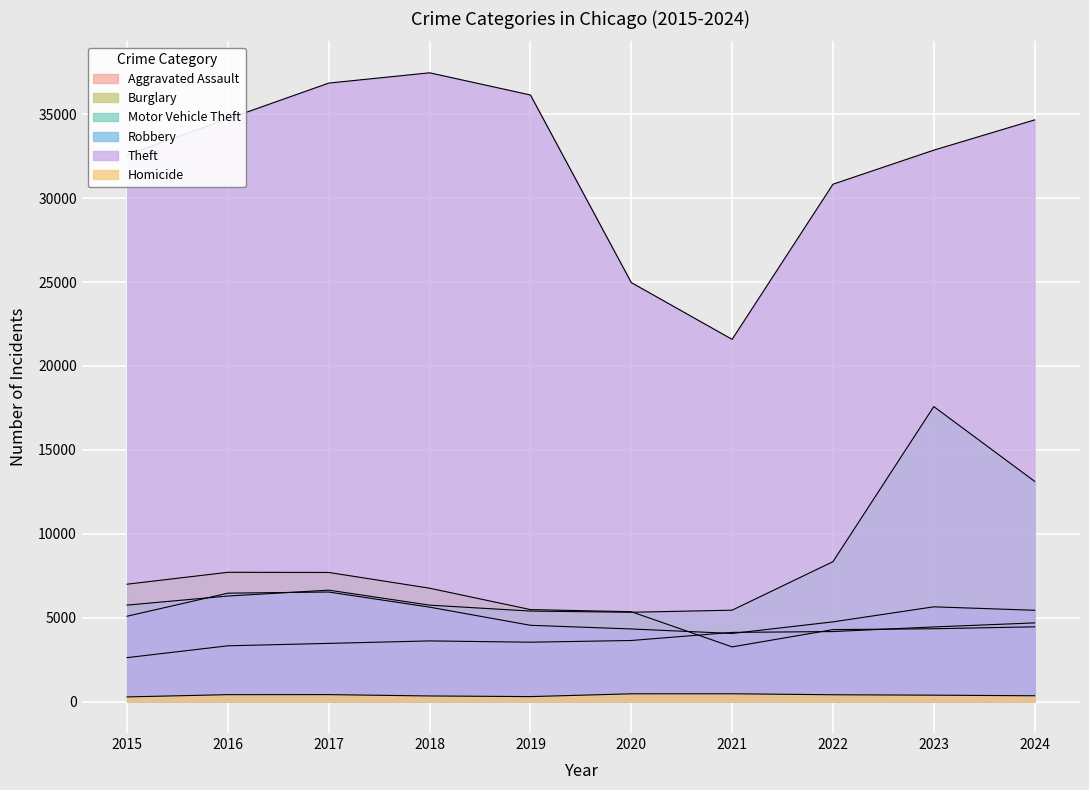

At which label does Motor Vehicle Theft reach its minimum?

2020